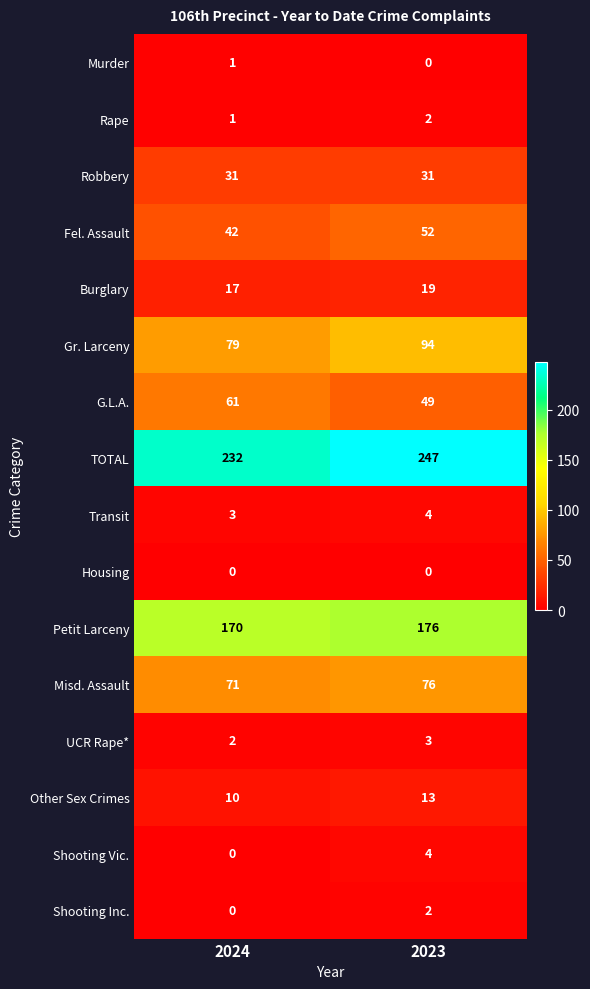

What is the spread (max minus min) of values at 2024?

232